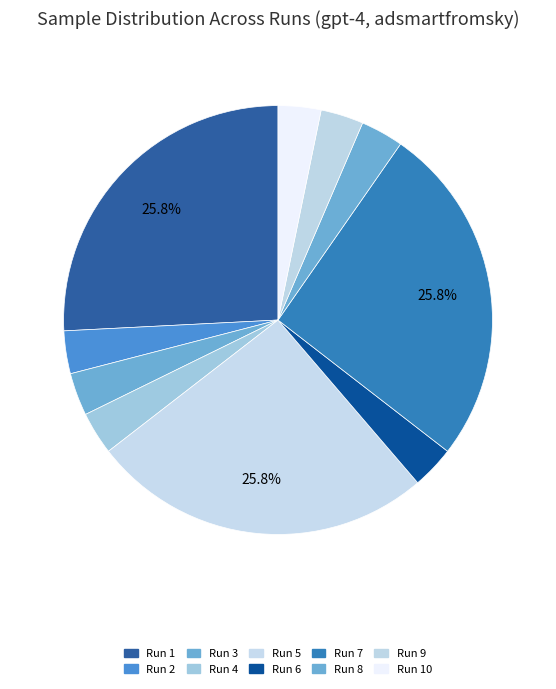

Combined, what portion of the pie is Run 8 and Run 5?

29.0%